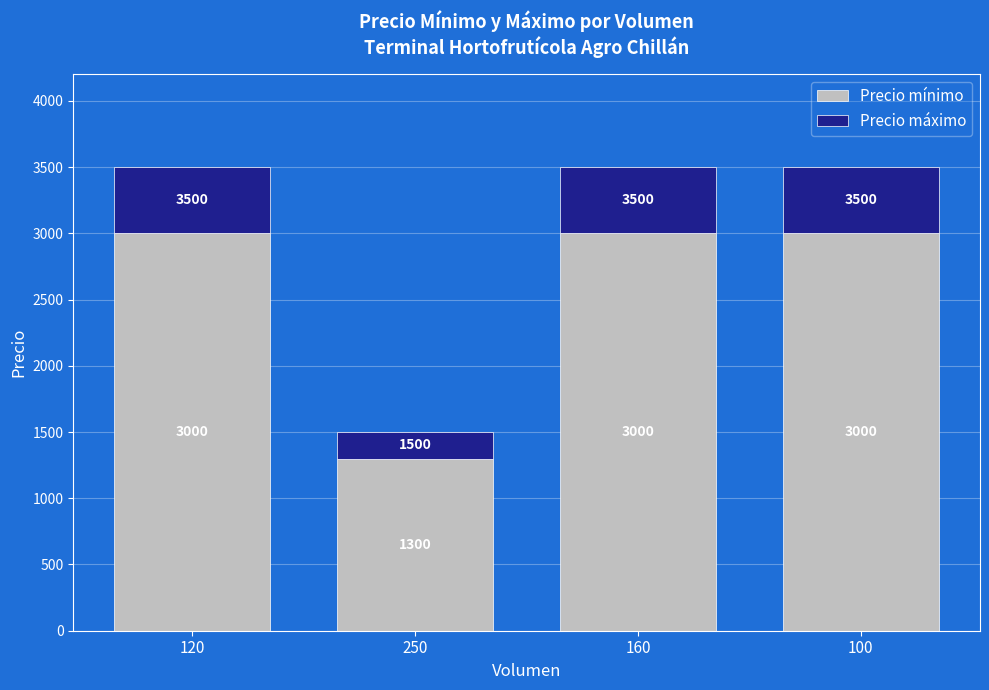

How many bars are there in total?

4